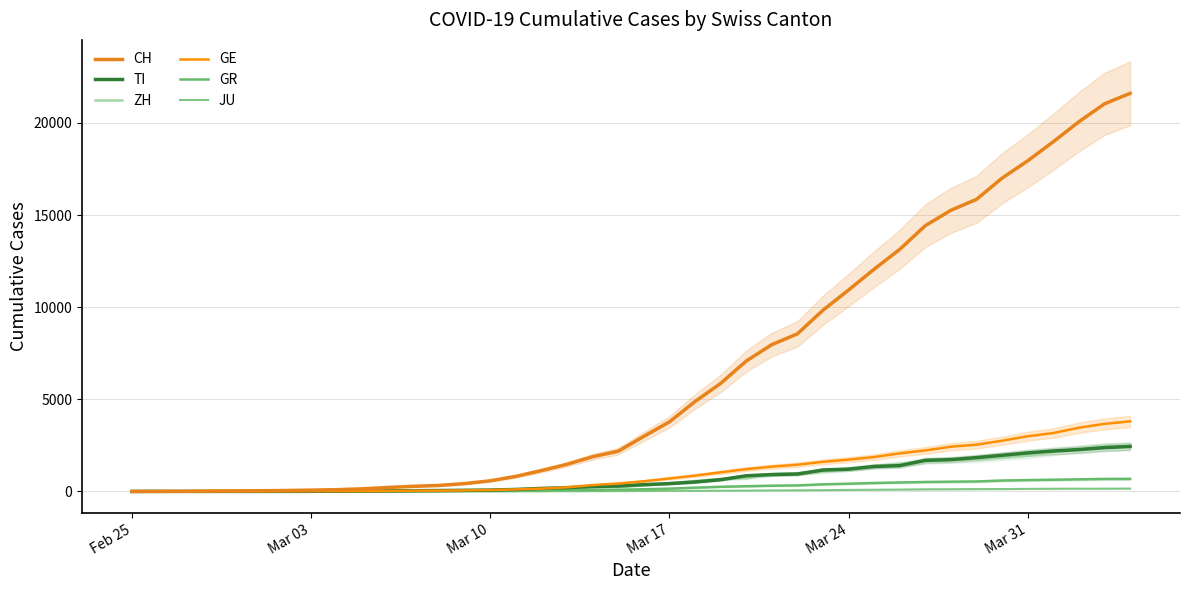

True or false: ZH has a value of 1151 at 33.

False